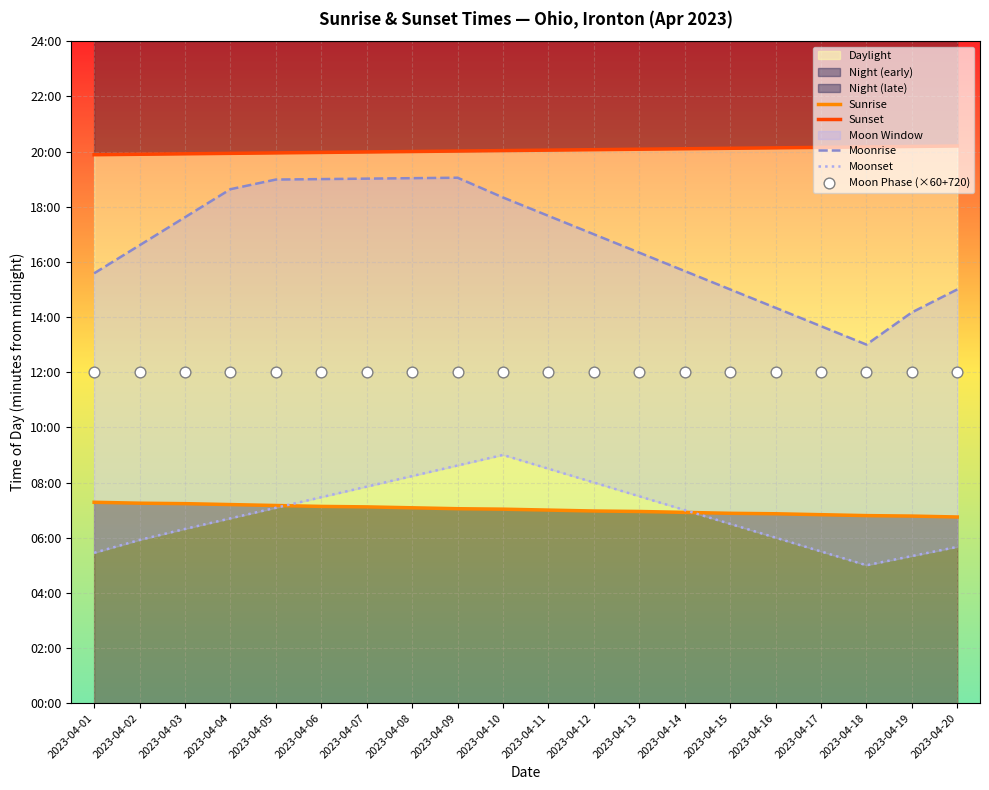

At how many categories does at least one series exceed 1008?

20